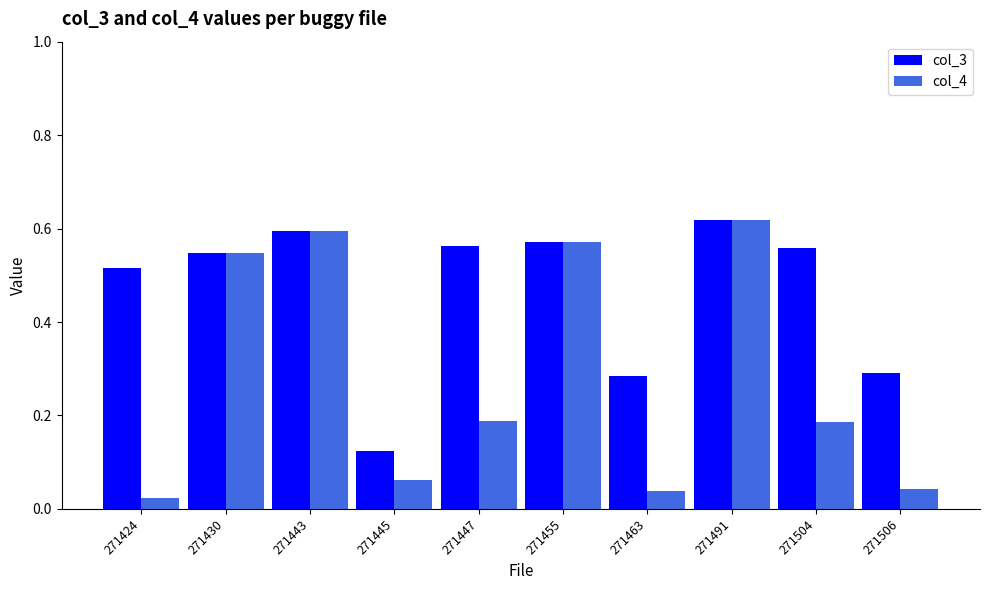

Between 271463 and 271504, which series saw the biggest shift?

col_3